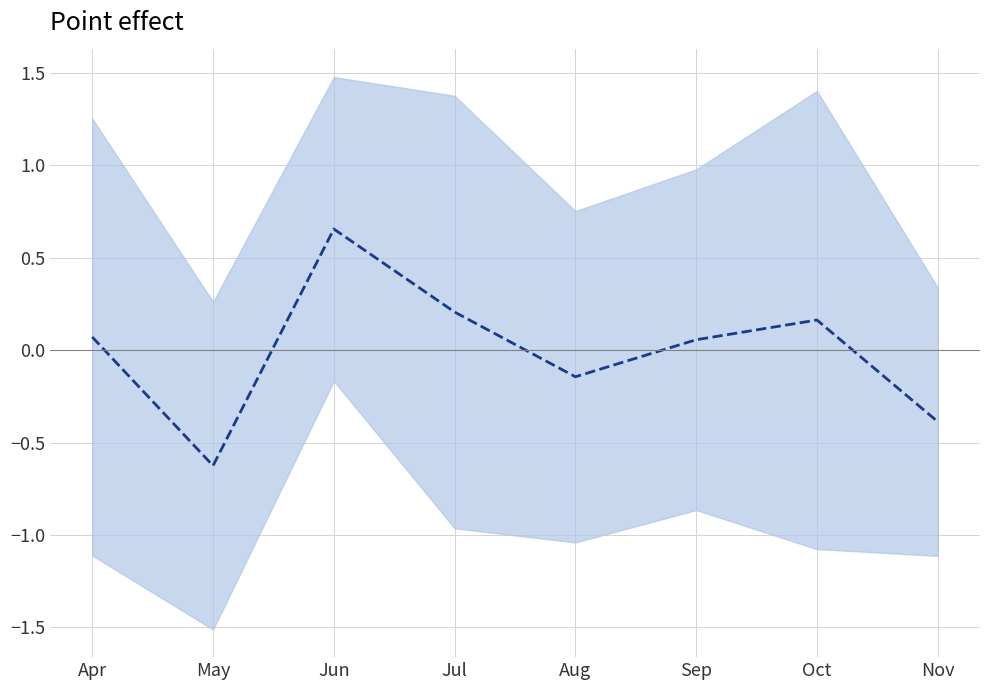

The value at Aug is -0.1. True or false?

True